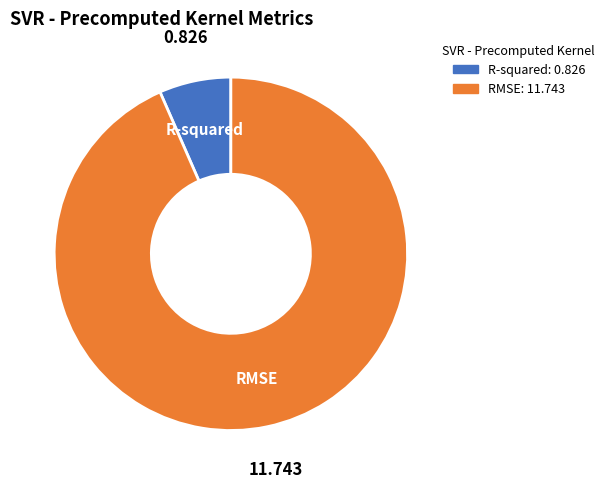

Combined, do 0.826 and 11.743 account for over 50%?

Yes